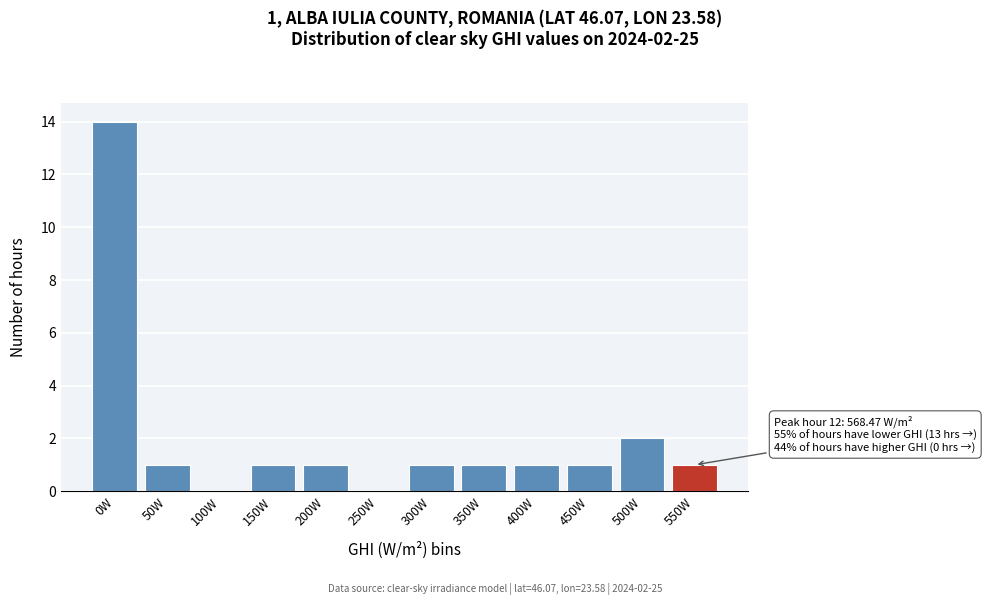

Reading left to right, extract all data points from this chart.

0W=14	50W=1	100W=0	150W=1	200W=1	250W=0	300W=1	350W=1	400W=1	450W=1	500W=2	550W=1